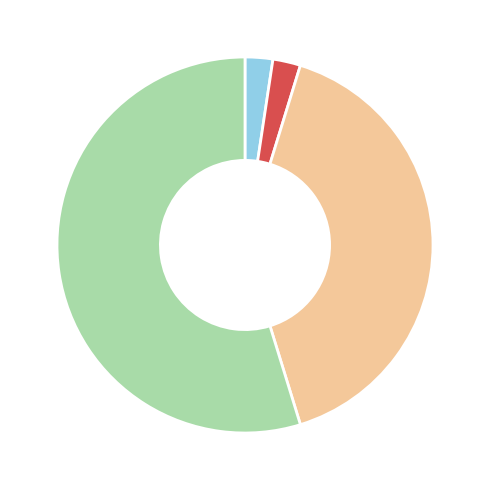

Does any single category account for the majority?

Yes